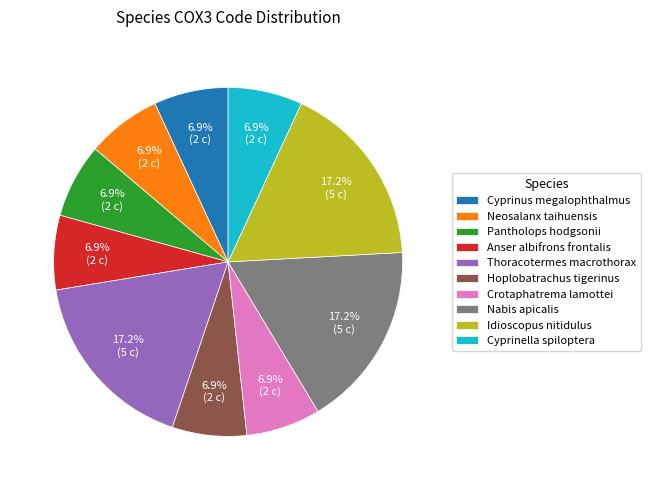

What portion of the pie excludes Cyprinus megalophthalmus?

93.1%